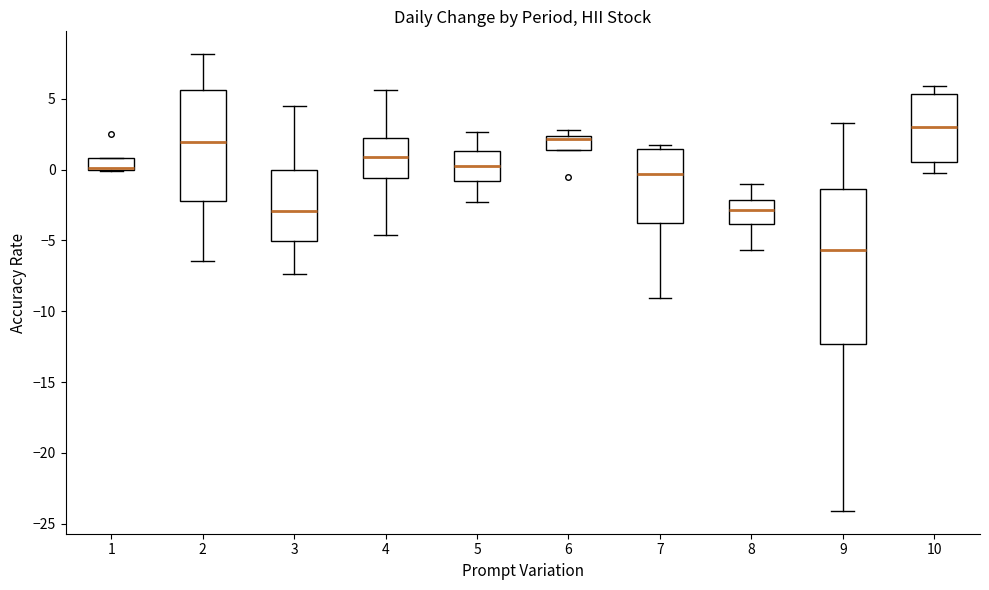

Comparing the boxes themselves (not the whiskers), which one is the tallest?

9